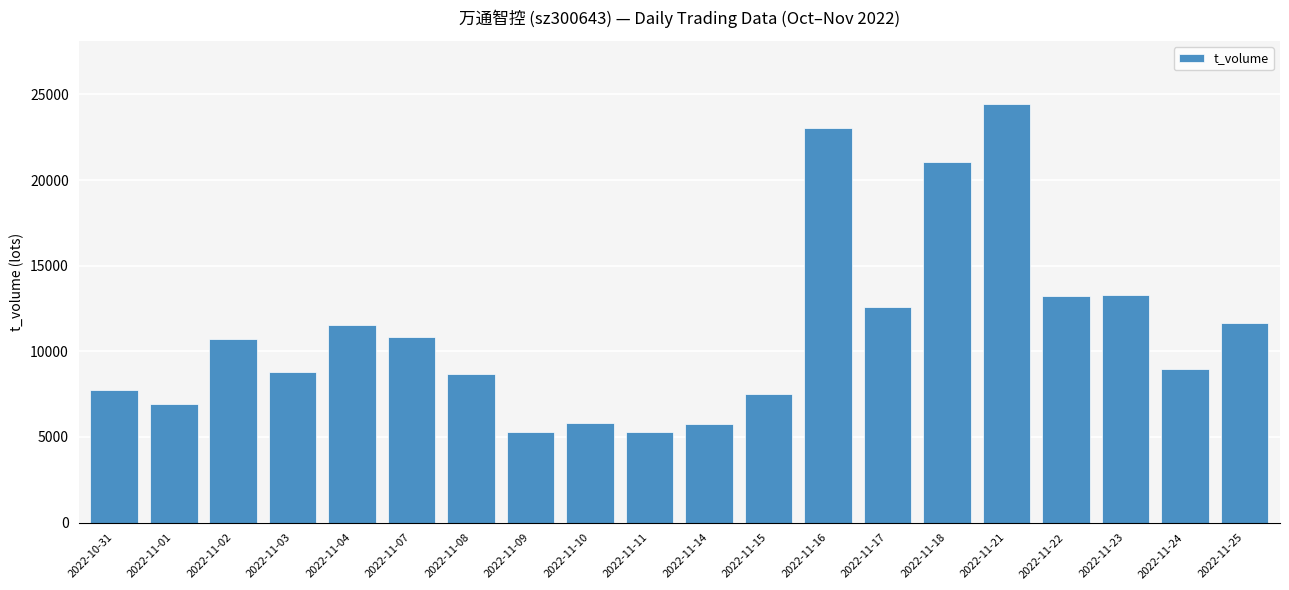

Read the value at 2022-11-07.

10813